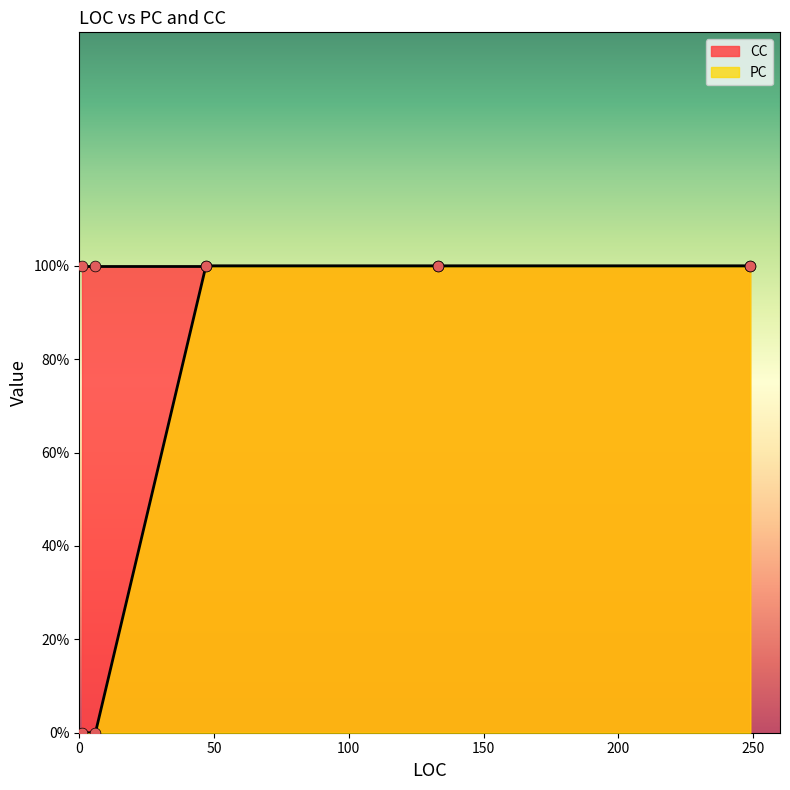

What is the total value across all series at 249?

2